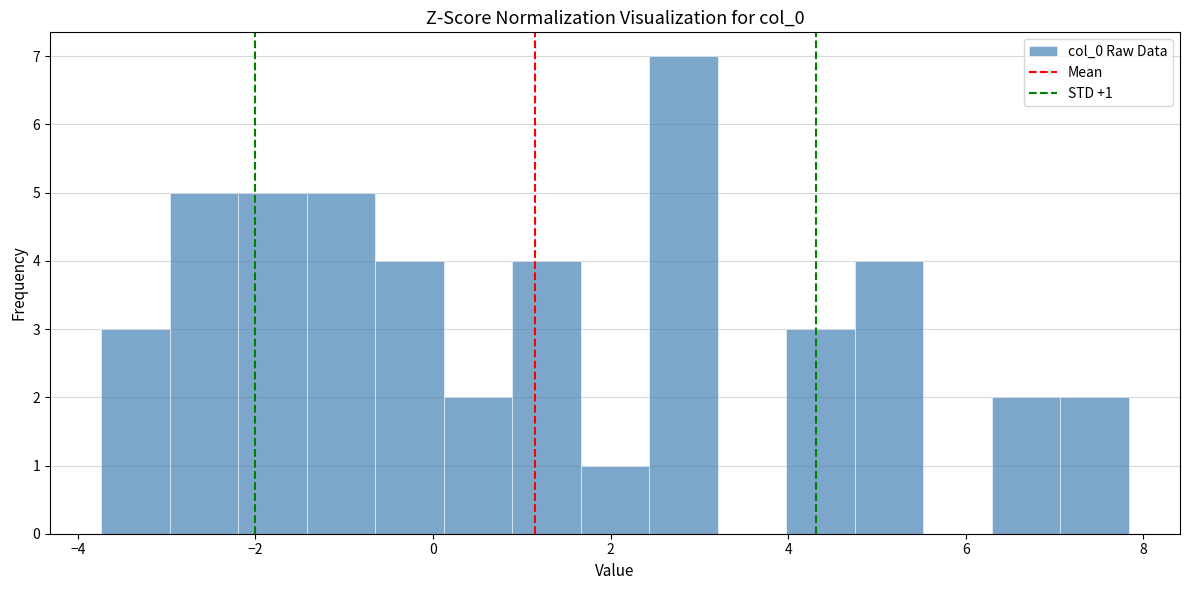

Read against the x-axis, roughly where is the centre of the tallest bar?

2.8